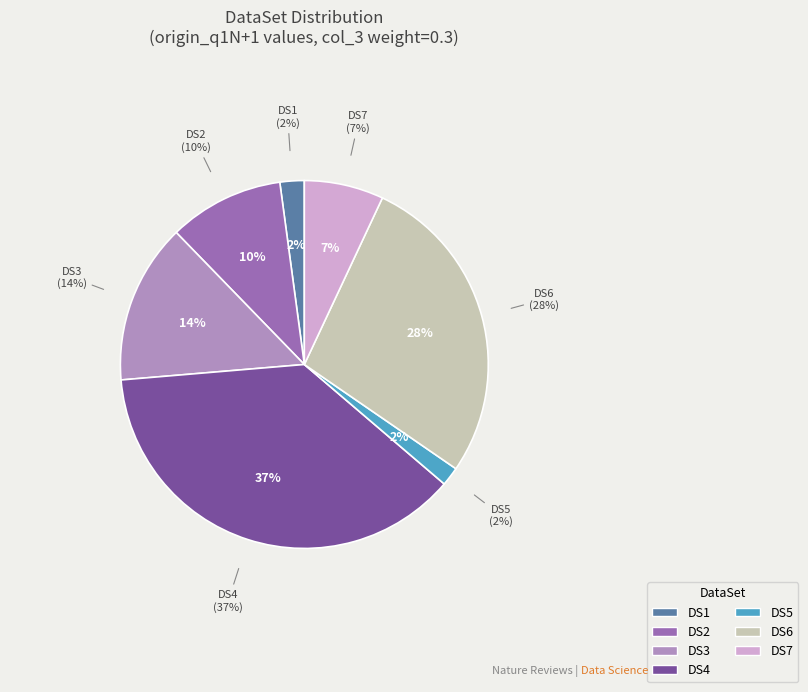

Which category has the biggest portion of the pie?

DS4